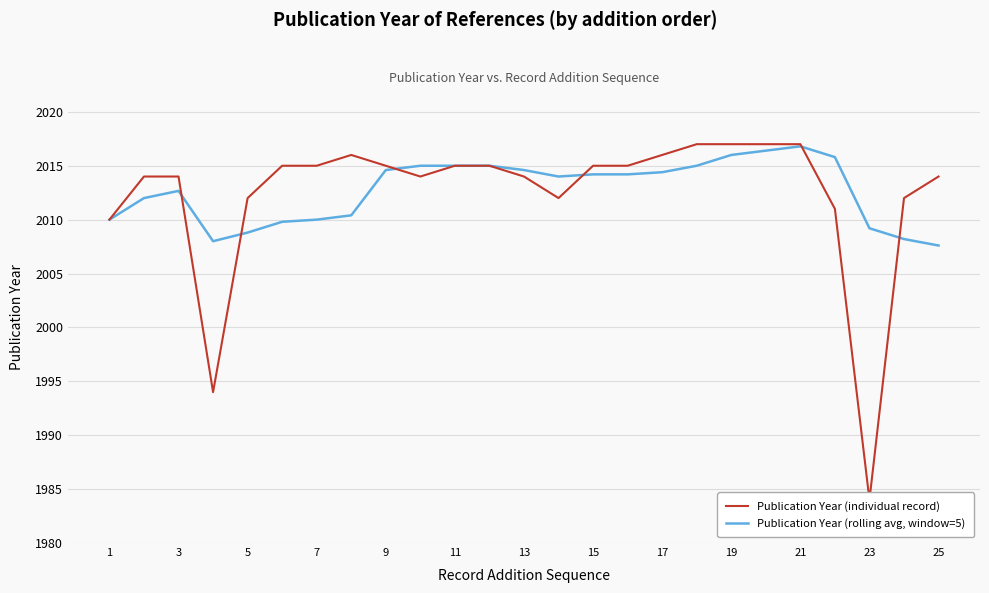

What is the lowest value of the Publication Year (individual record) series?

1984.0